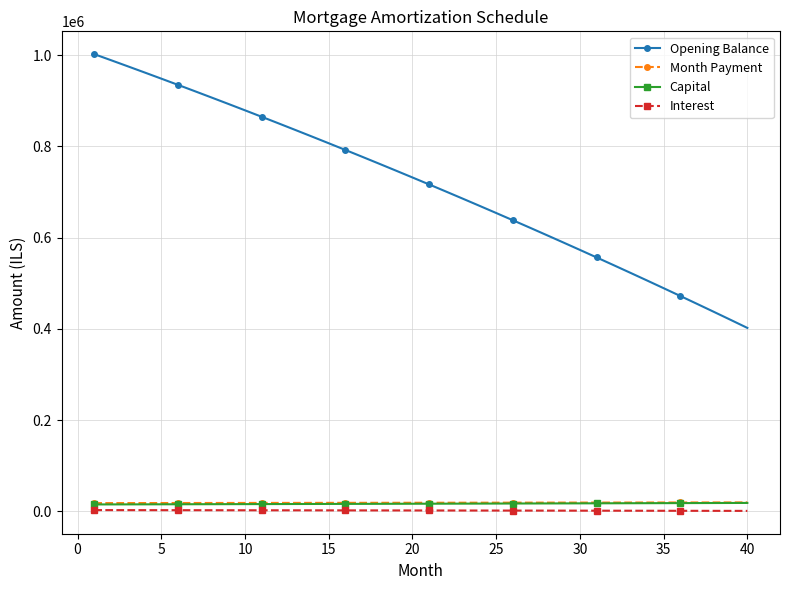

At how many categories does at least one series exceed 282701?

40